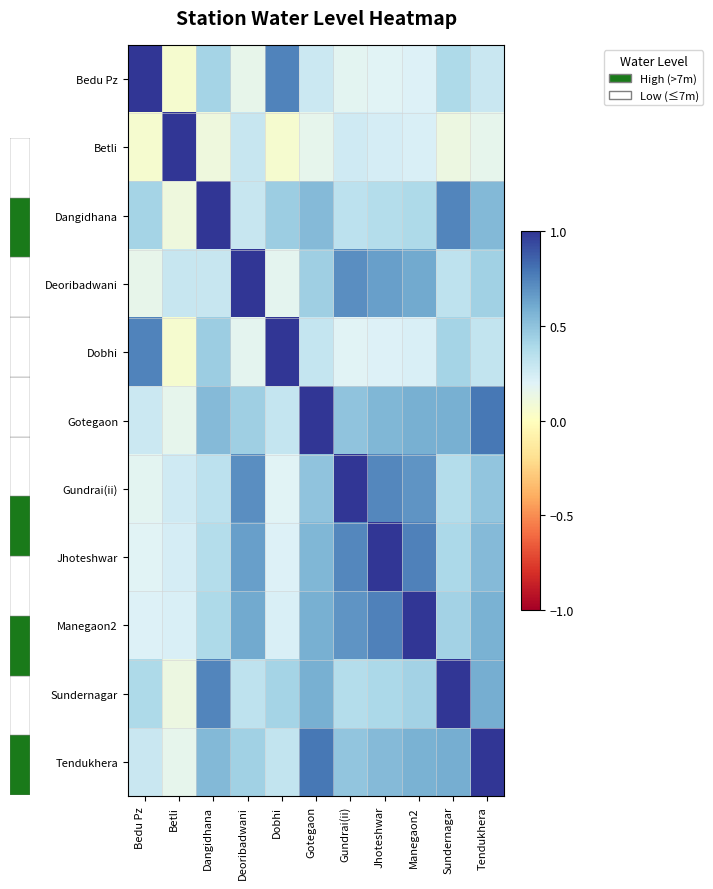

What is the difference between the highest and lowest values at Bedu Pz?

0.9